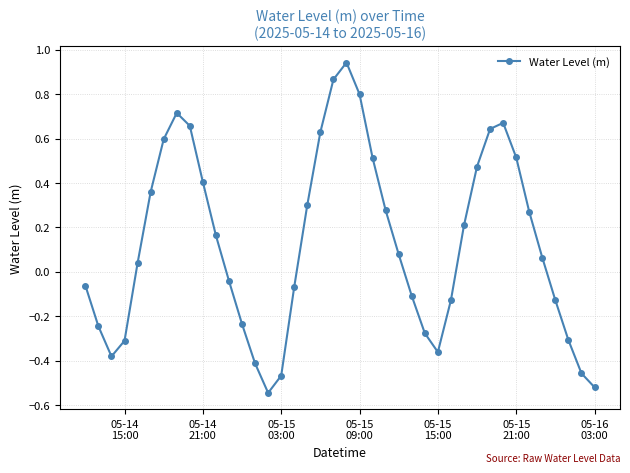

What is the difference between the maximum and minimum values?

1.5